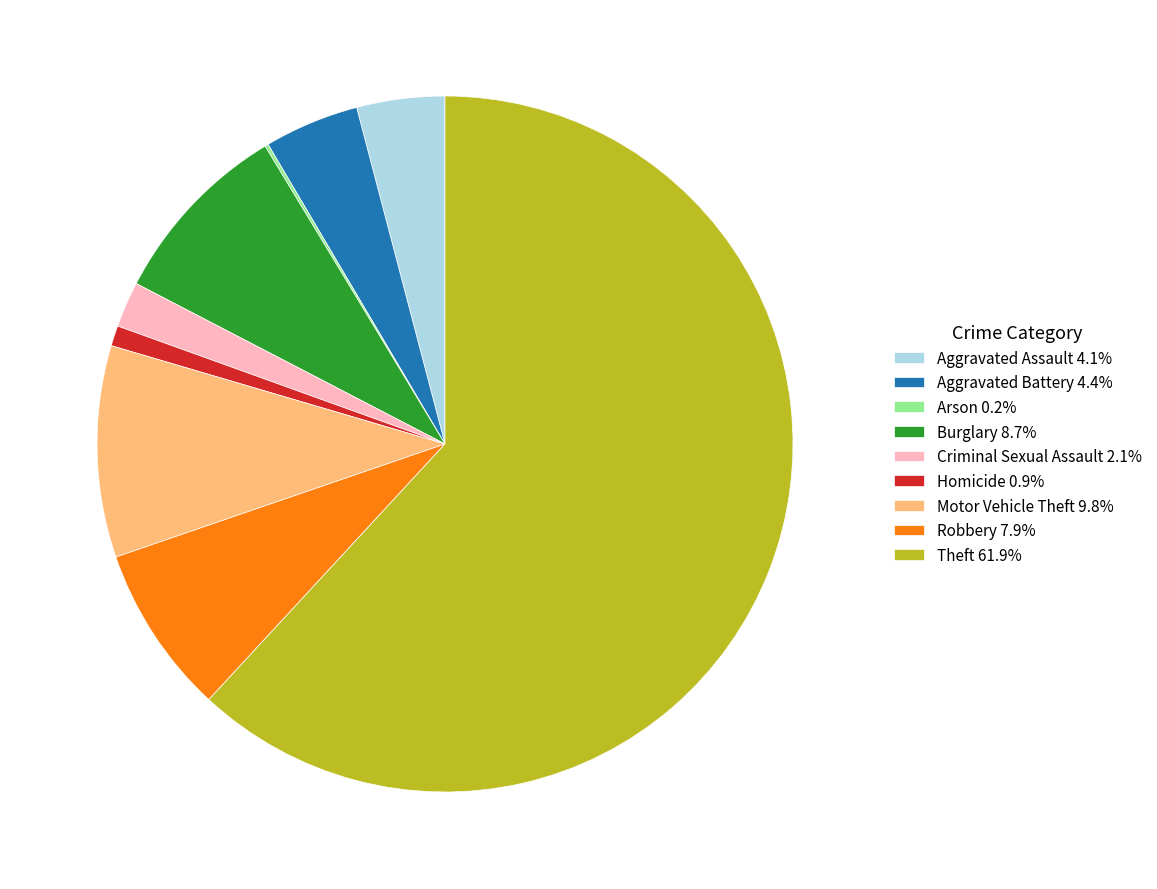

Between Motor Vehicle Theft and Criminal Sexual Assault, which is larger?

Motor Vehicle Theft